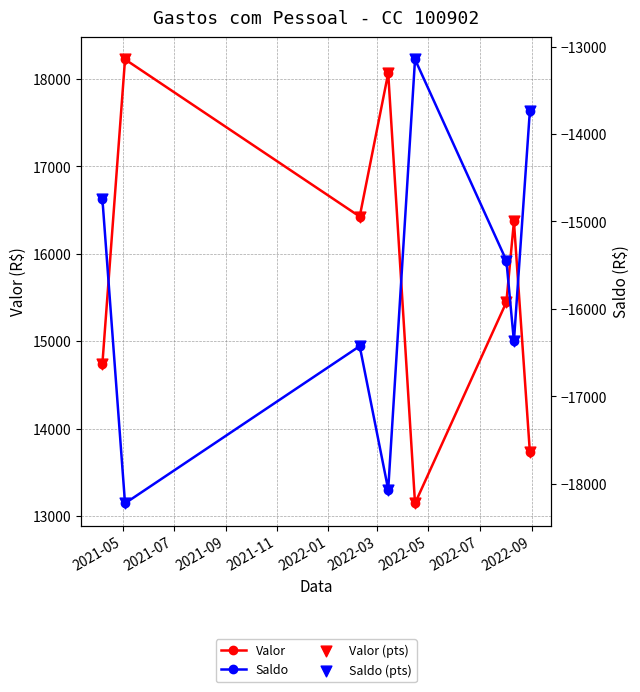

Which series reaches the maximum Y coordinate?

Valor